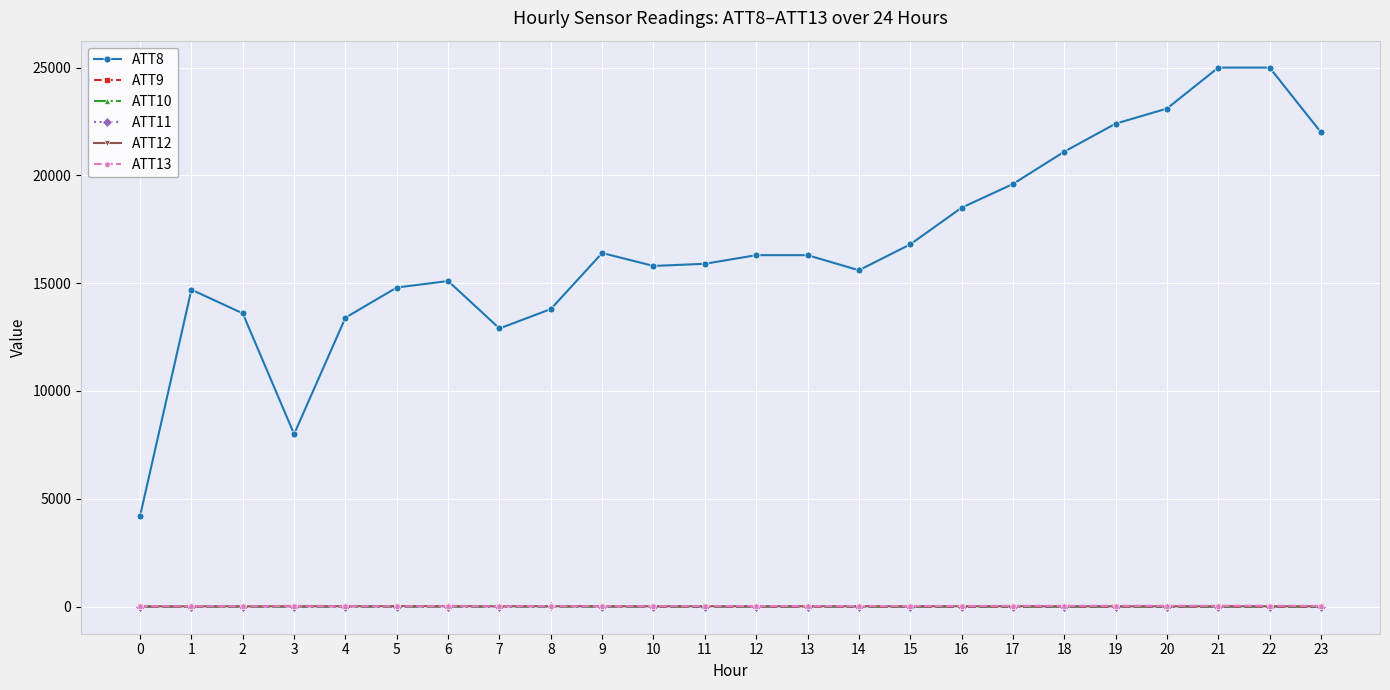

Which series has the largest total across all categories?

ATT8